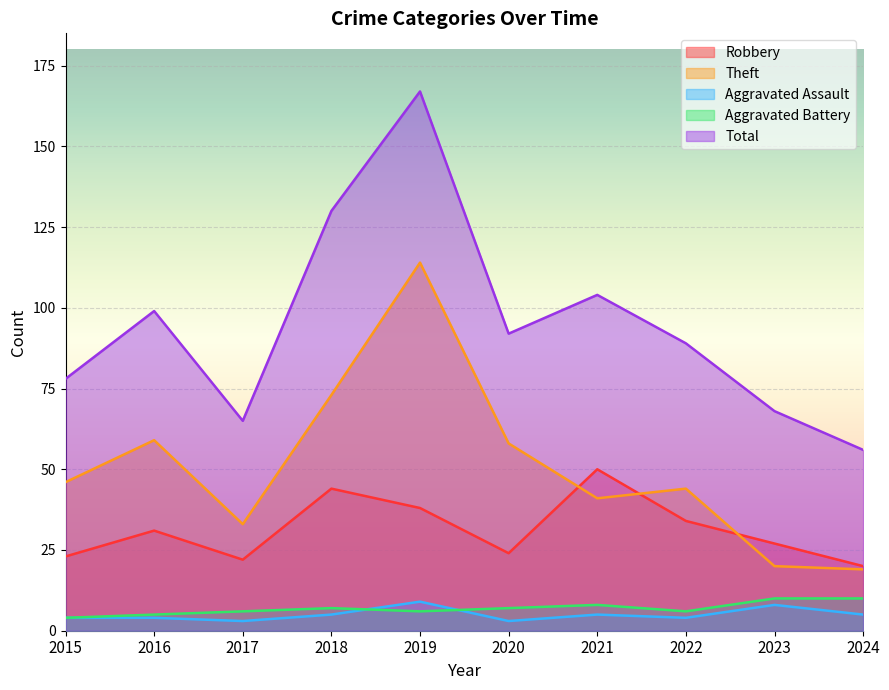

At which category is the sum across all series the highest?

2019